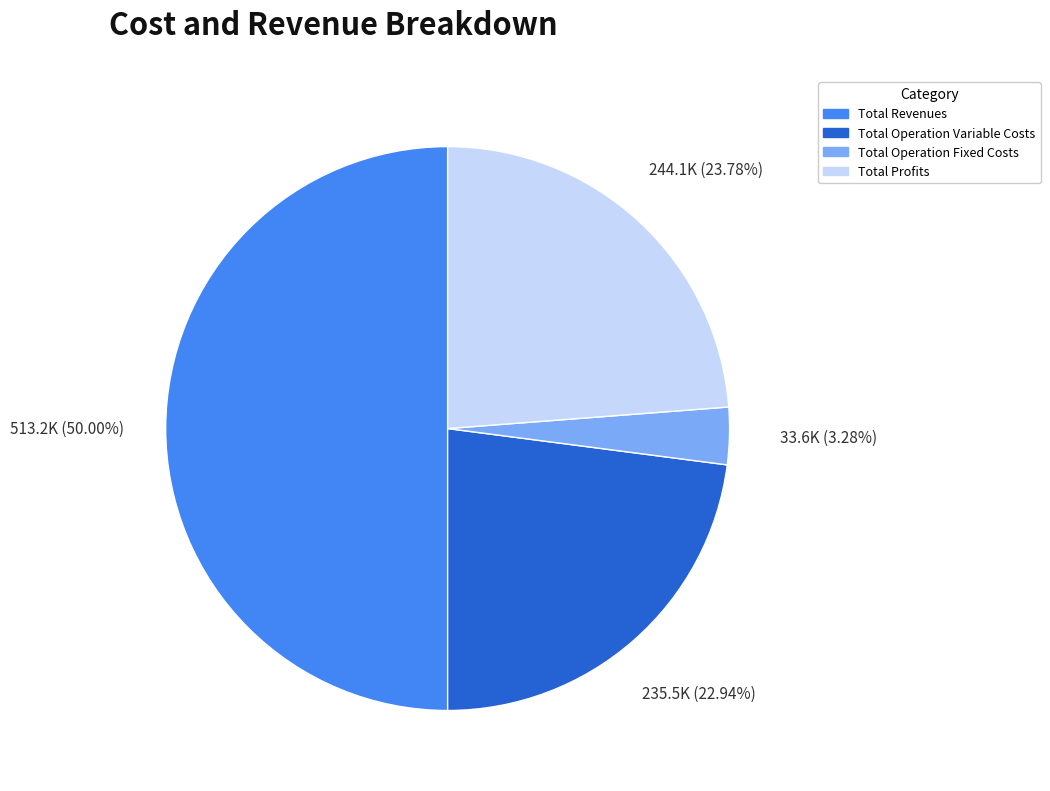

How many segments does this pie chart have?

4